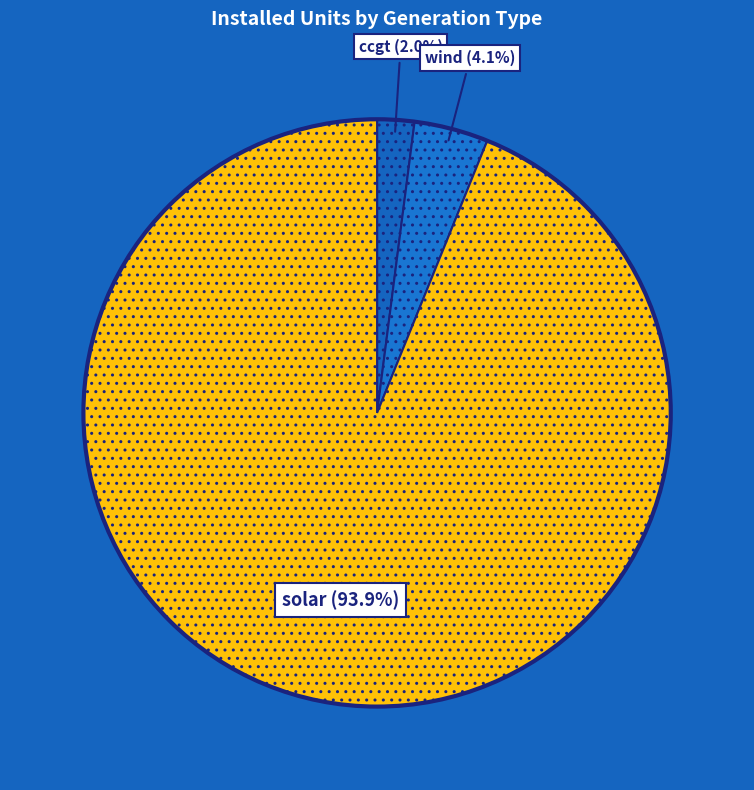

How many slices are in this pie chart?

3